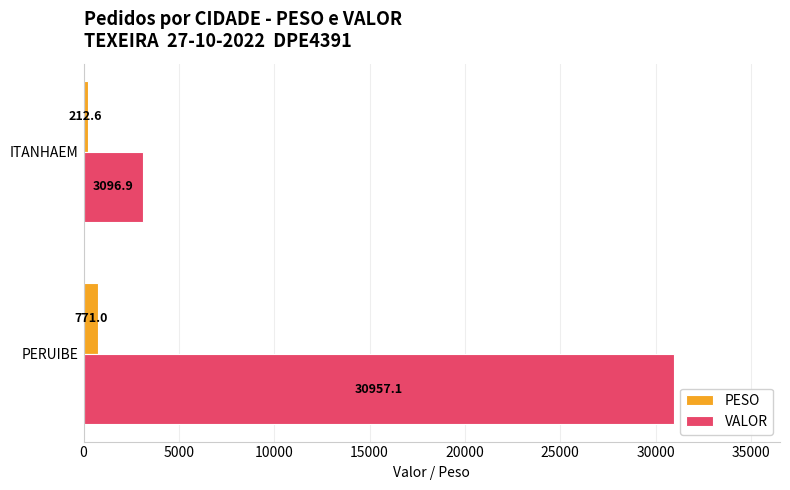

What is the highest value of the PESO series?

771.0